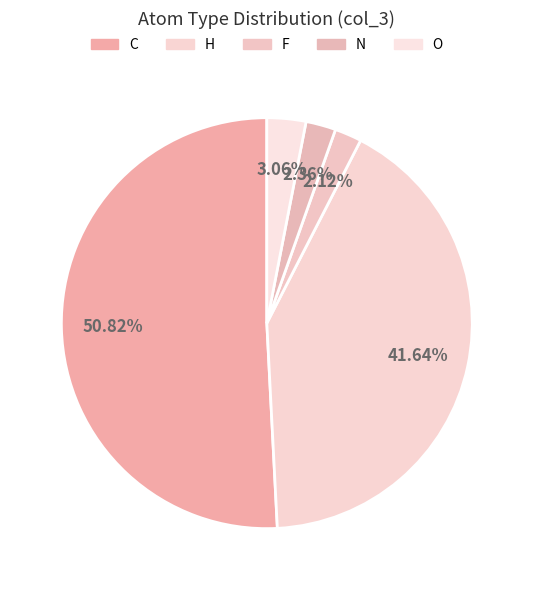

To the nearest percent, what is the combined percentage of N and F?

4%